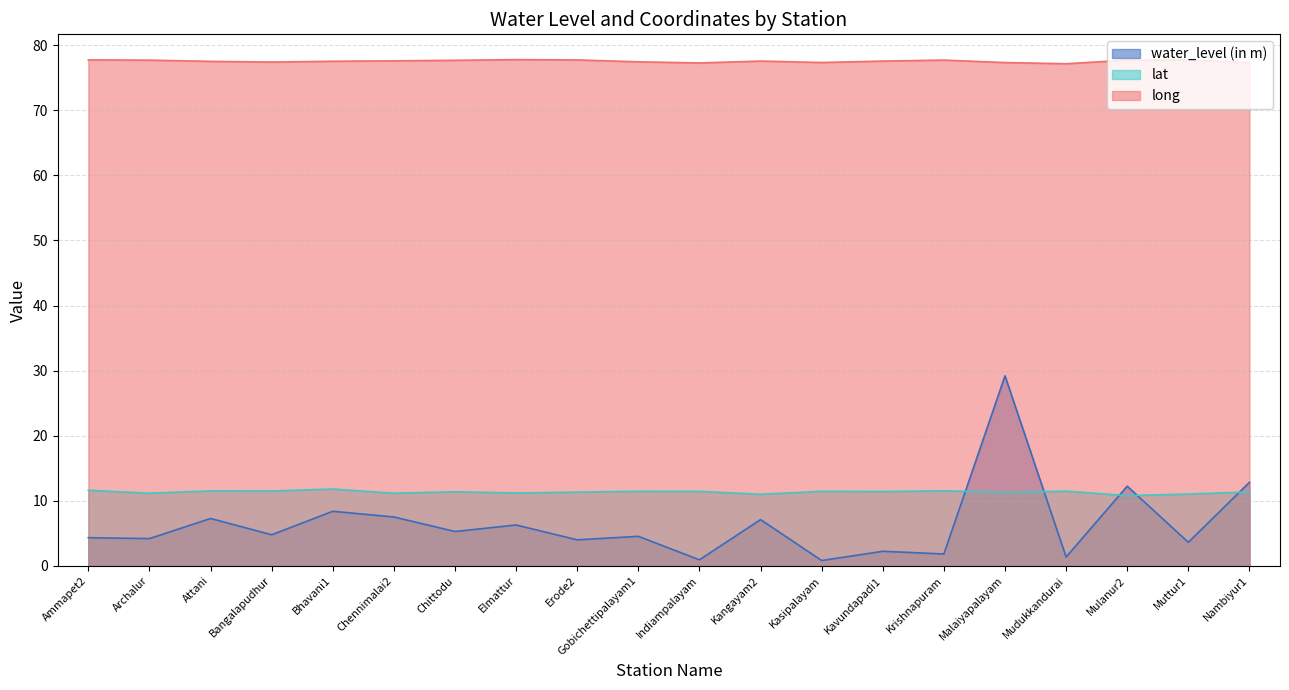

True or false: water_level (in m) and long cross at least once.

False